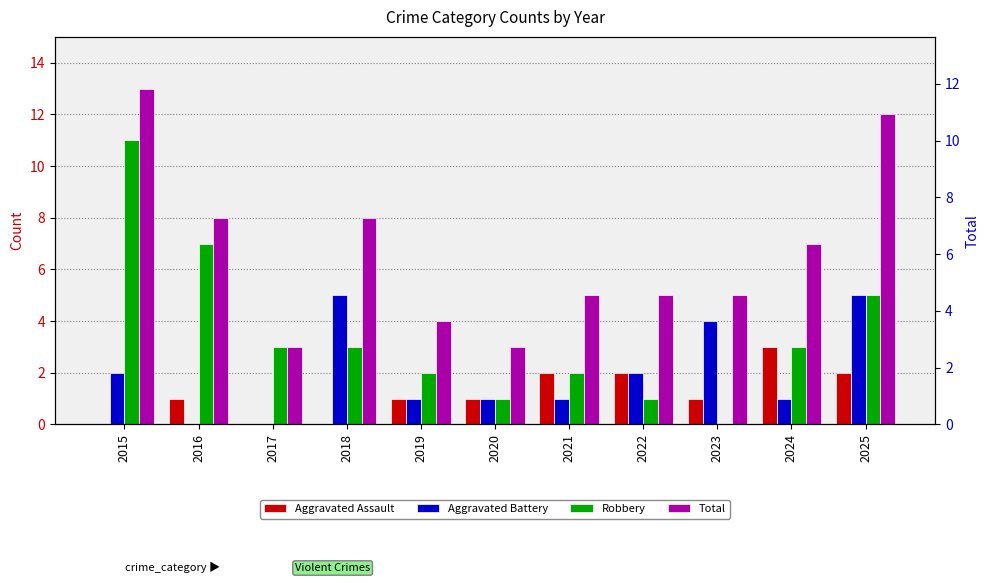

How many distinct data groups are displayed?

4